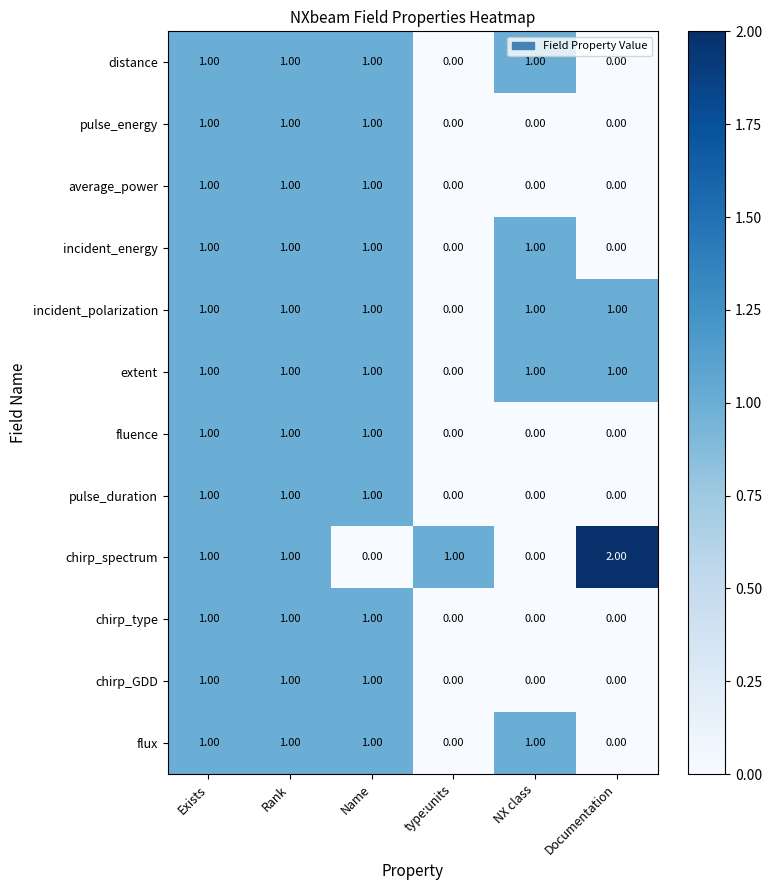

Which category has the highest value across all series?

Documentation